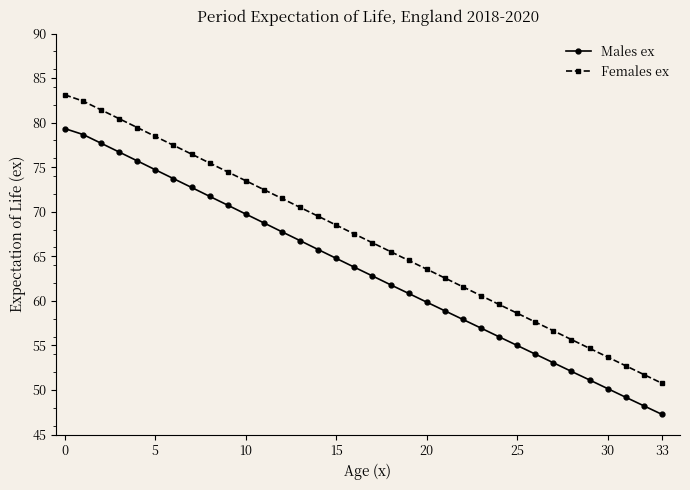

True or false: Males ex has more than 2 points higher than both neighbors.

False